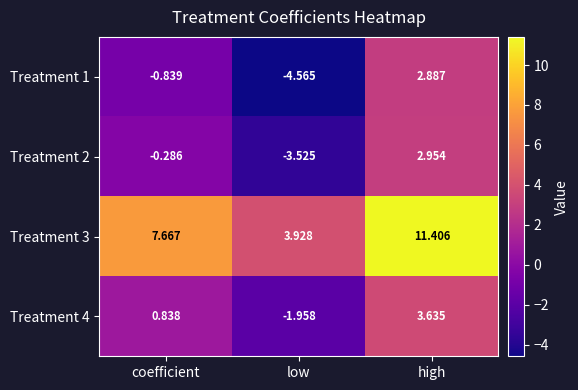

Rank the categories by Treatment 4 value from highest to lowest.

high, coefficient, low